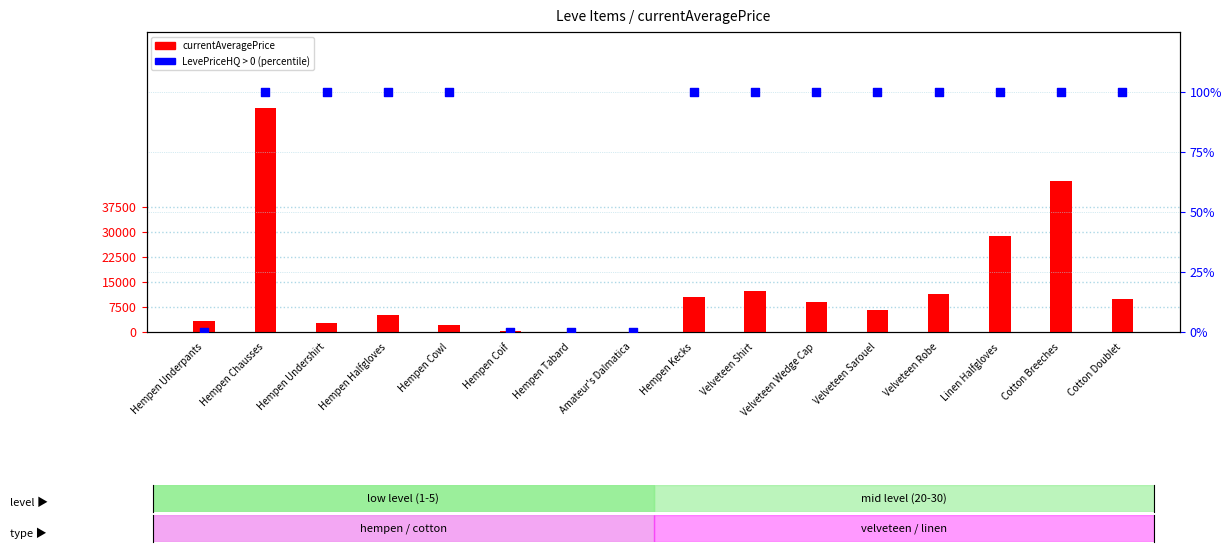

At how many categories does at least one series exceed 33450?

2